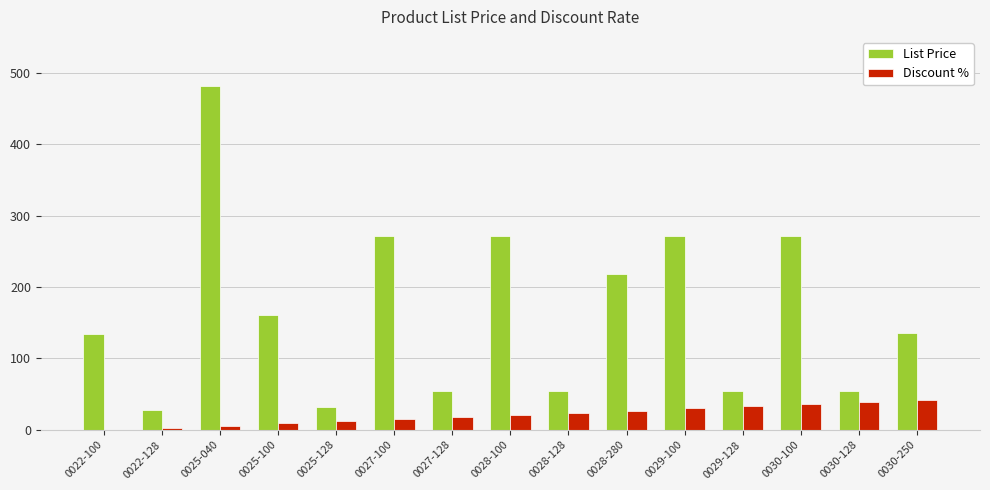

Is the value of List Price at 0028-280 greater than the value of Discount % at 0027-100?

Yes